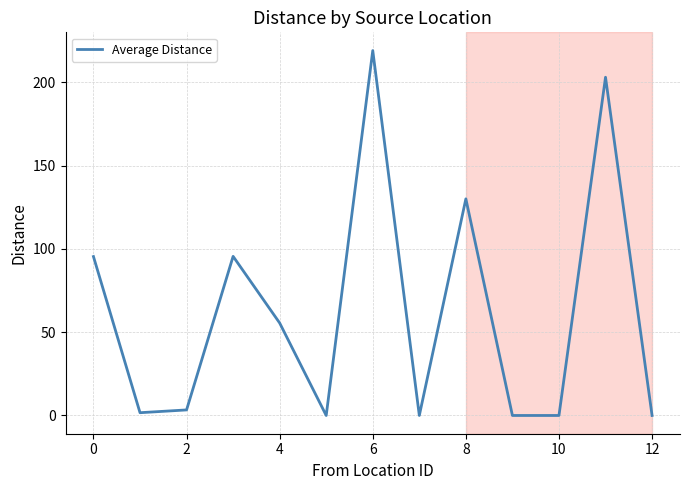

What is the difference between the maximum and minimum values?

219.0